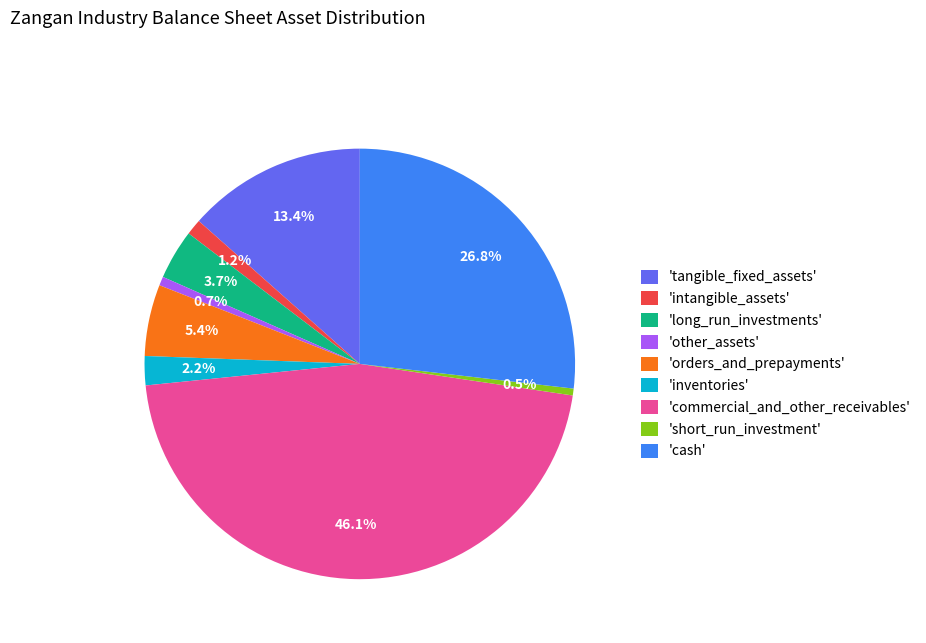

Is there a majority slice in this chart?

No